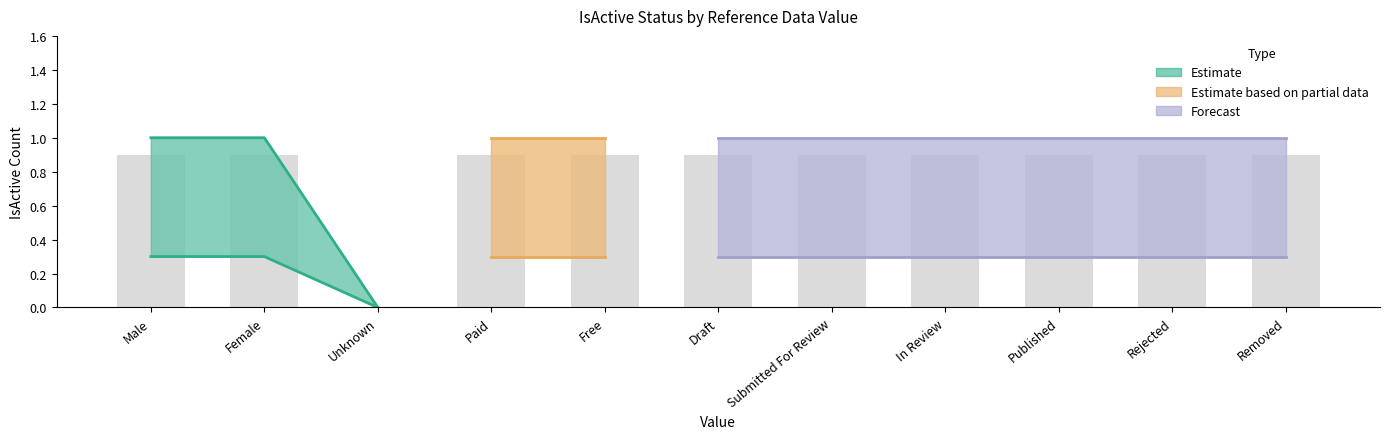

Reading left to right, what are all the values shown in this chart?

0.9	0.9	0.0	0.9	0.9	0.9	0.9	0.9	0.9	0.9	0.9